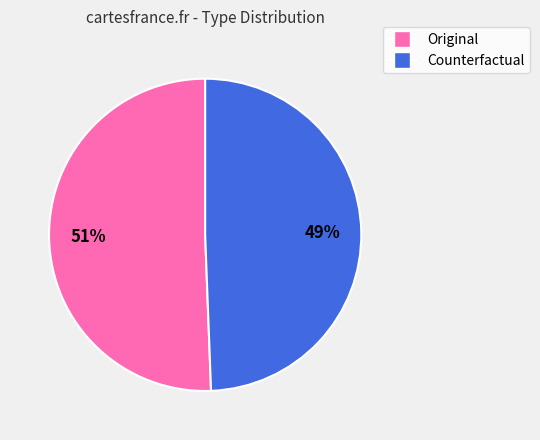

What is the largest slice in the pie chart?

Original